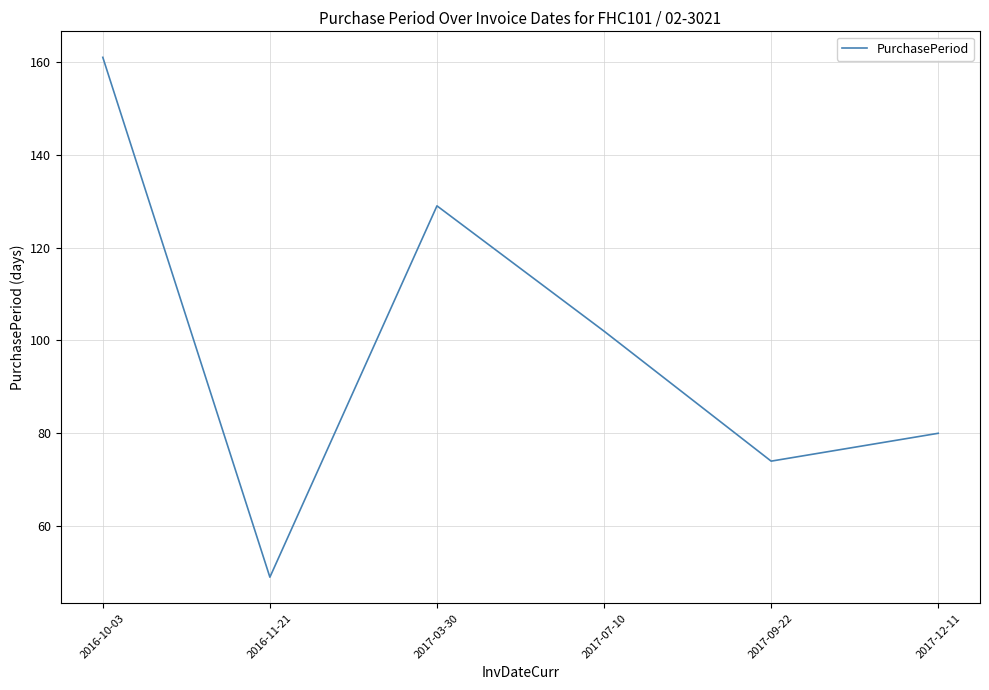

What is the average value?

99